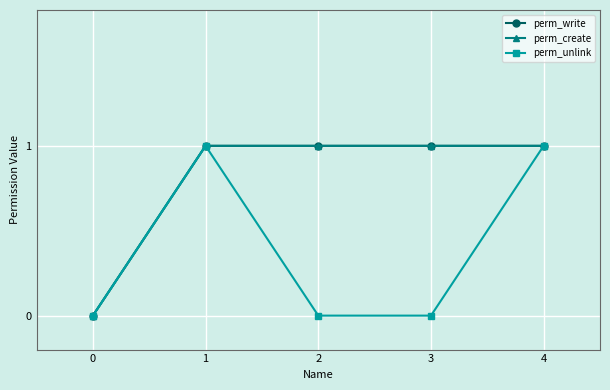

Does the chart have visible grid lines?

Yes